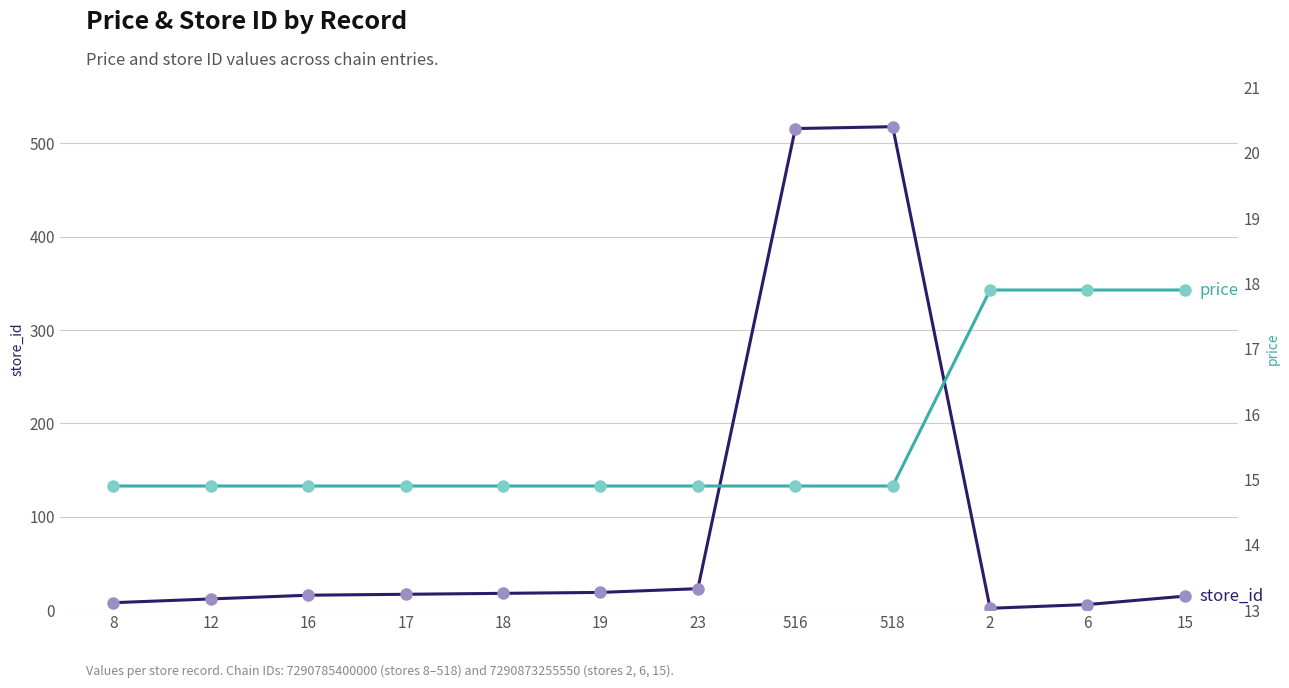

Does the chart have visible grid lines?

Yes